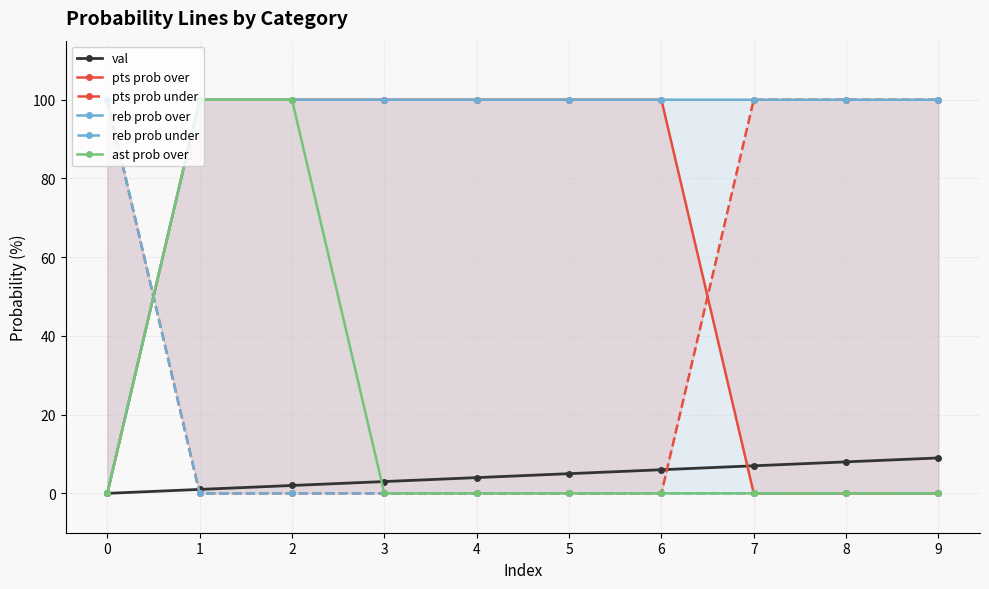

True or false: pts prob under and val cross at least once.

True